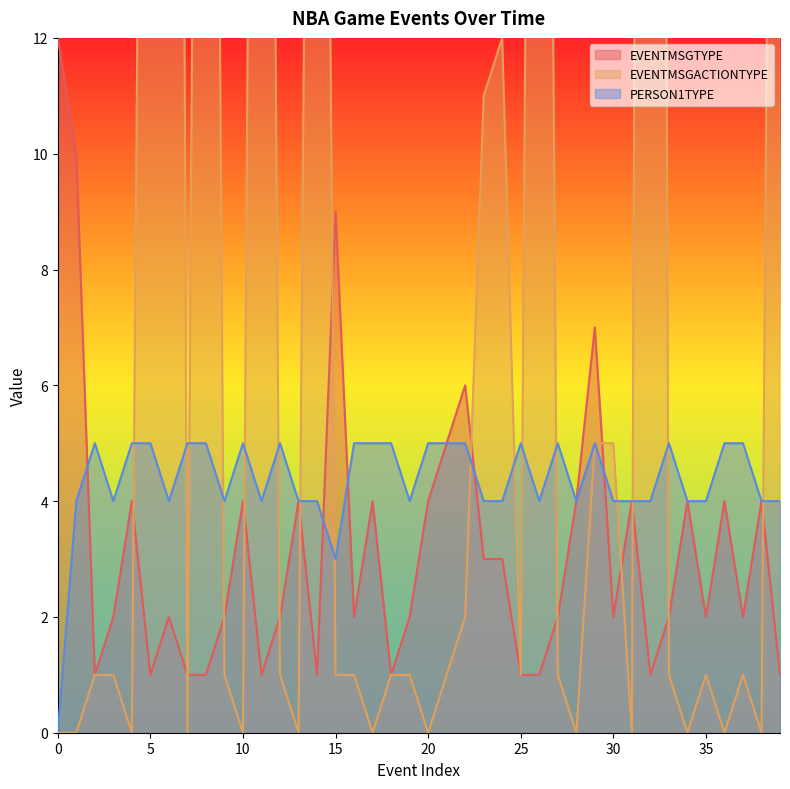

Where does the PERSON1TYPE series first go above 4?

2